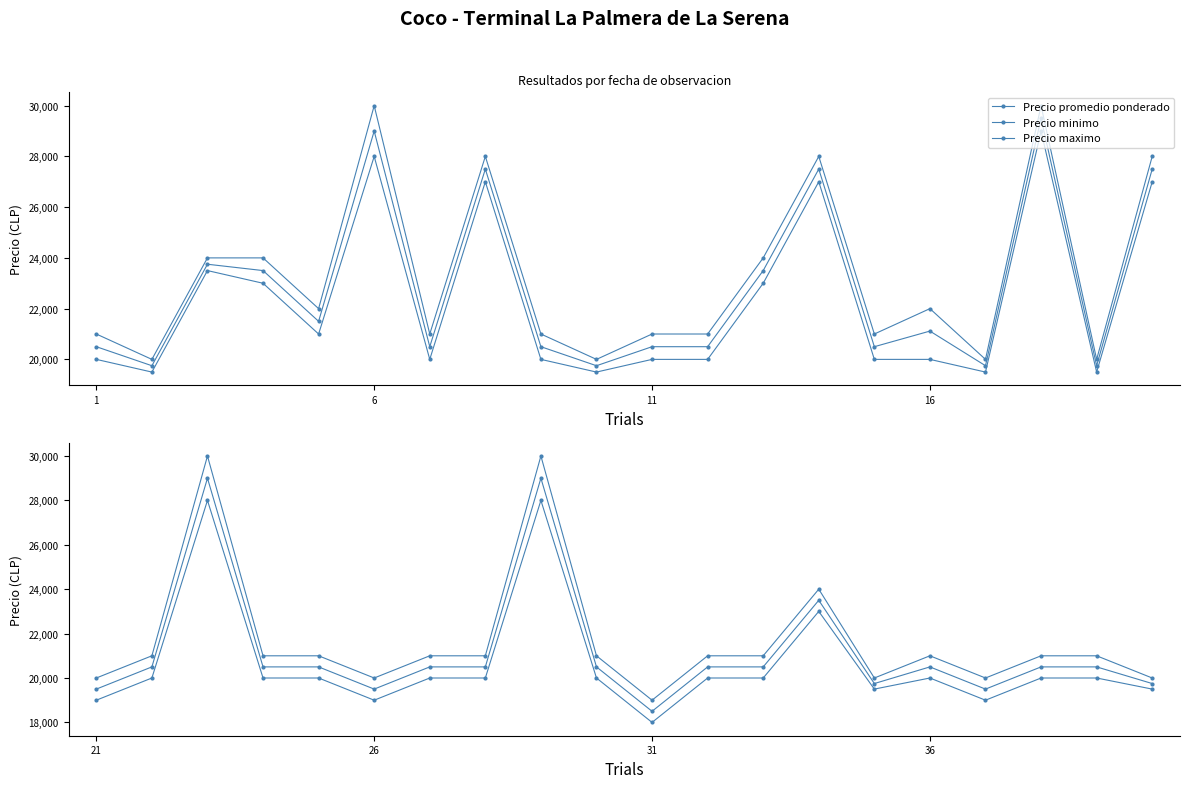

Which series has the largest range (max minus min)?

Precio maximo